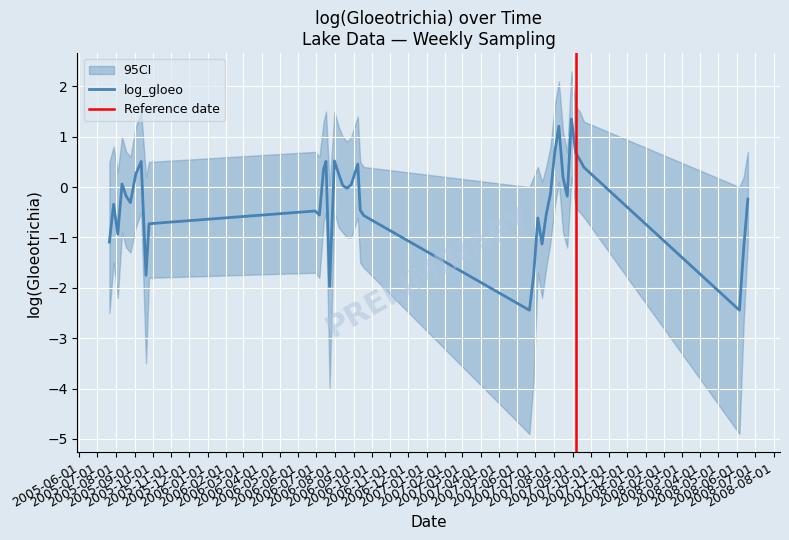

Reading left to right, transcribe all the data shown in this chart.

log_gloeo: 2005-07-21=-1.1	2005-07-28=-0.3	2005-08-04=-0.9	2005-08-11=0.1	2005-08-18=-0.2	2005-08-25=-0.3	2005-09-03=0.3	2005-09-12=0.5	2005-09-20=-1.8	2005-09-25=-0.7	2006-06-29=-0.5	2006-07-06=-0.6	2006-07-13=0.4	2006-07-17=0.5	2006-07-23=-2.0	2006-07-31=0.5	2006-08-07=0.3	2006-08-14=0.0	2006-08-21=-0.0	2006-08-28=0.1	2006-09-08=0.5	2006-09-12=-0.5	2006-09-18=-0.6	2007-06-21=-2.4	2007-06-28=-1.8	2007-07-05=-0.6	2007-07-12=-1.1	2007-07-19=-0.5	2007-07-26=-0.1	2007-08-02=0.7	2007-08-09=1.2	2007-08-16=0.2	2007-08-23=-0.2	2007-08-30=1.4	2007-09-06=0.7	2007-09-13=0.5	2007-09-20=0.4	2008-06-05=-2.4	2008-06-12=-1.2	2008-06-19=-0.2
upper_ci: 2005-07-21=0.5	2005-07-28=0.8	2005-08-04=0.3	2005-08-11=1.0	2005-08-18=0.7	2005-08-25=0.6	2005-09-03=1.2	2005-09-12=1.5	2005-09-20=0.2	2005-09-25=0.5	2006-06-29=0.7	2006-07-06=0.6	2006-07-13=1.3	2006-07-17=1.5	2006-07-23=0.0	2006-07-31=1.5	2006-08-07=1.2	2006-08-14=1.0	2006-08-21=0.9	2006-08-28=1.0	2006-09-08=1.4	2006-09-12=0.5	2006-09-18=0.4	2007-06-21=0.0	2007-06-28=0.2	2007-07-05=0.4	2007-07-12=0.1	2007-07-19=0.4	2007-07-26=0.8	2007-08-02=1.6	2007-08-09=2.1	2007-08-16=1.1	2007-08-23=0.7	2007-08-30=2.3	2007-09-06=1.6	2007-09-13=1.5	2007-09-20=1.3	2008-06-05=0.0	2008-06-12=0.2	2008-06-19=0.7
lower_ci: 2005-07-21=-2.5	2005-07-28=-1.5	2005-08-04=-2.2	2005-08-11=-0.9	2005-08-18=-1.2	2005-08-25=-1.3	2005-09-03=-0.8	2005-09-12=-0.5	2005-09-20=-3.5	2005-09-25=-1.8	2006-06-29=-1.7	2006-07-06=-1.8	2006-07-13=-0.7	2006-07-17=-0.5	2006-07-23=-4.0	2006-07-31=-0.5	2006-08-07=-0.8	2006-08-14=-0.9	2006-08-21=-1.0	2006-08-28=-1.0	2006-09-08=-0.6	2006-09-12=-1.5	2006-09-18=-1.6	2007-06-21=-4.9	2007-06-28=-3.8	2007-07-05=-1.7	2007-07-12=-2.2	2007-07-19=-1.6	2007-07-26=-1.1	2007-08-02=-0.4	2007-08-09=0.1	2007-08-16=-0.9	2007-08-23=-1.2	2007-08-30=0.2	2007-09-06=-0.4	2007-09-13=-0.5	2007-09-20=-0.6	2008-06-05=-4.9	2008-06-12=-2.7	2008-06-19=-1.1